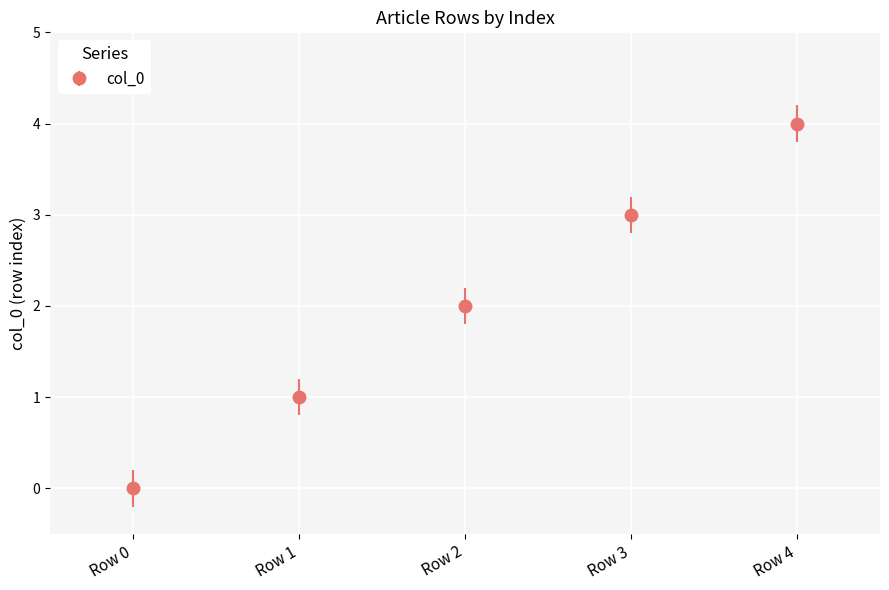

The chart shows a value of 3 at Row 3. True or false?

True